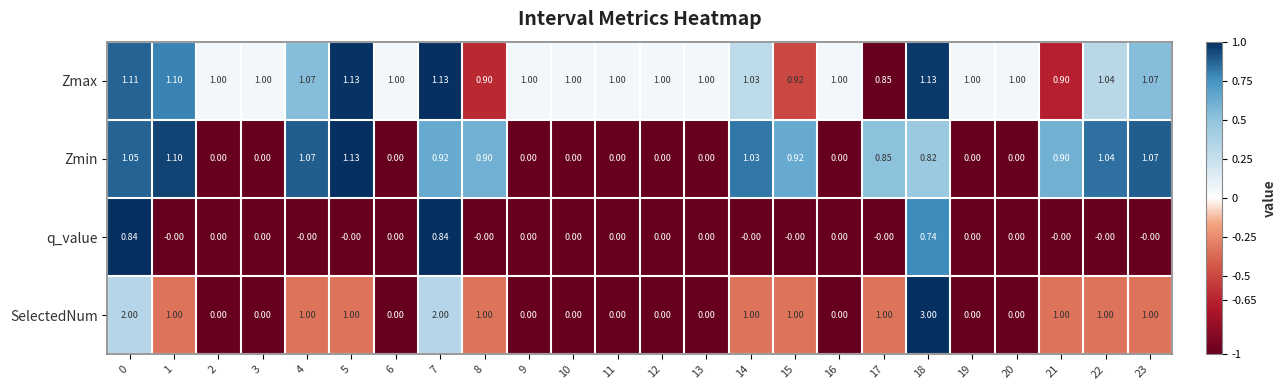

How many series are shown in this chart?

4